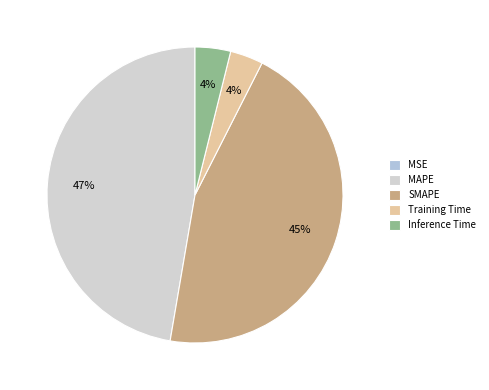

To the nearest percent, what is the difference between the Inference Time and SMAPE slice percentages?

41%